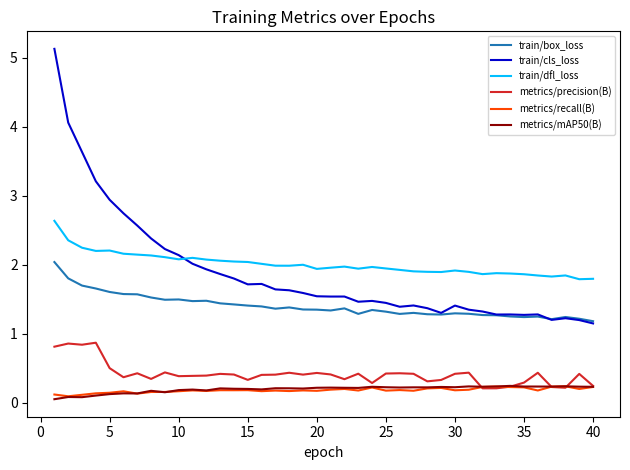

Does the chart display data point markers on the line(s)?

No